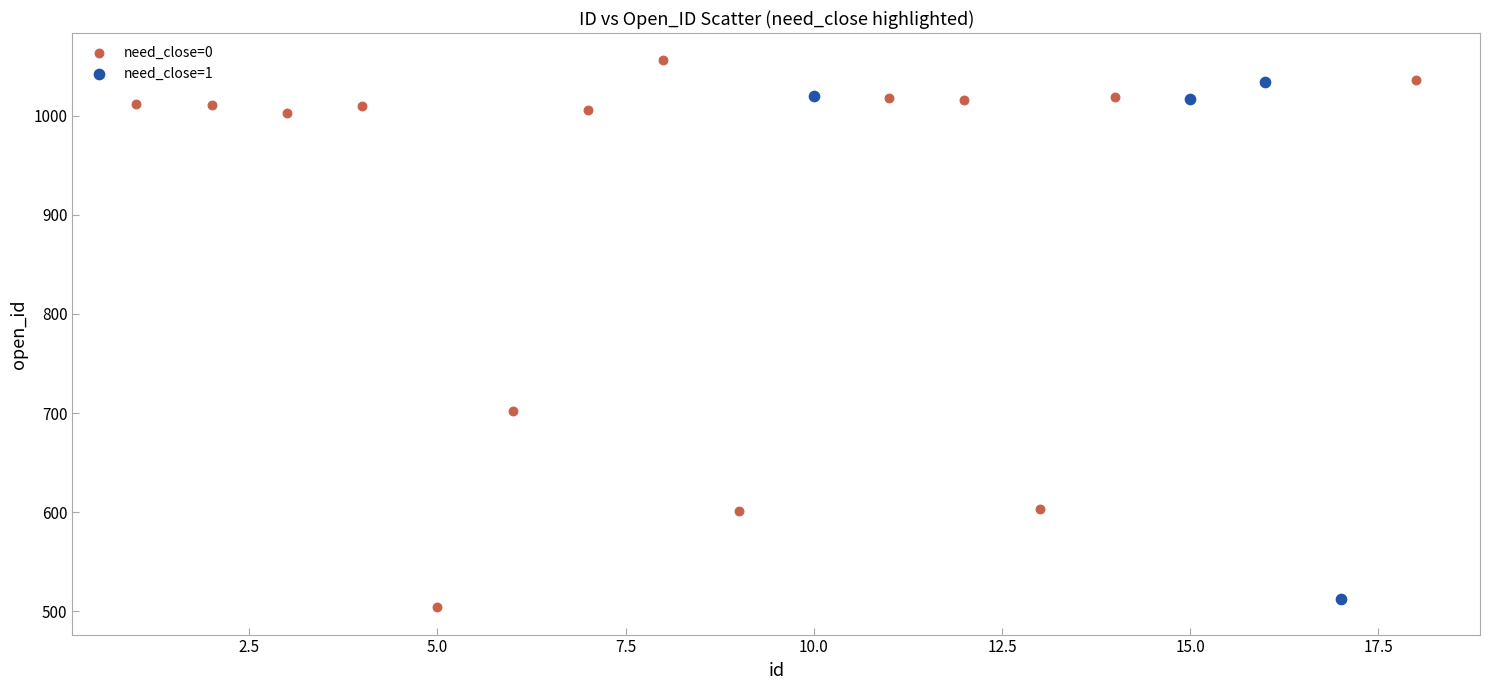

Which series has the largest Y range (max minus min)?

need_close=0